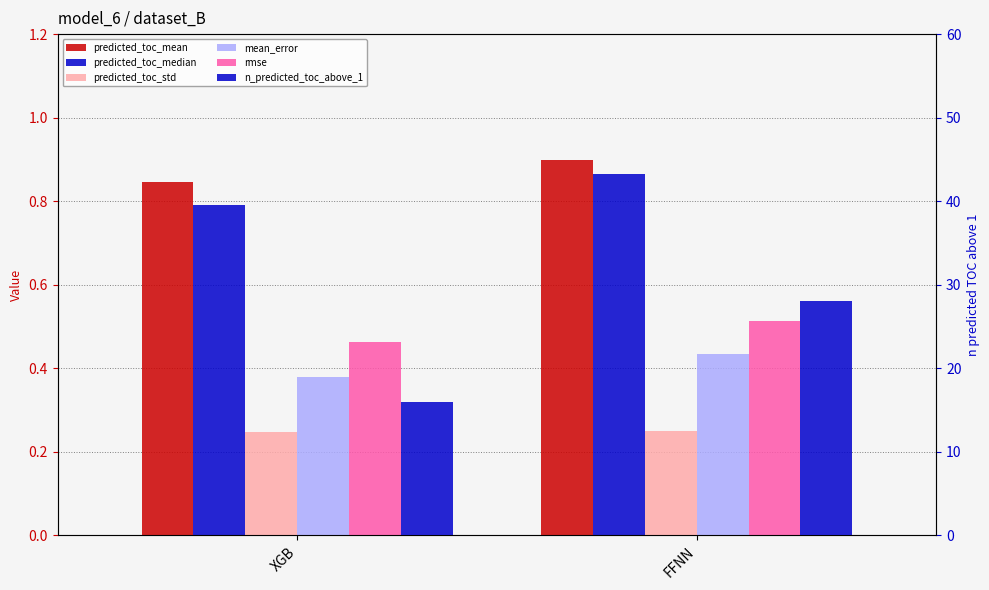

What is the value of the mean_error bar at the 2nd from the left?

0.4